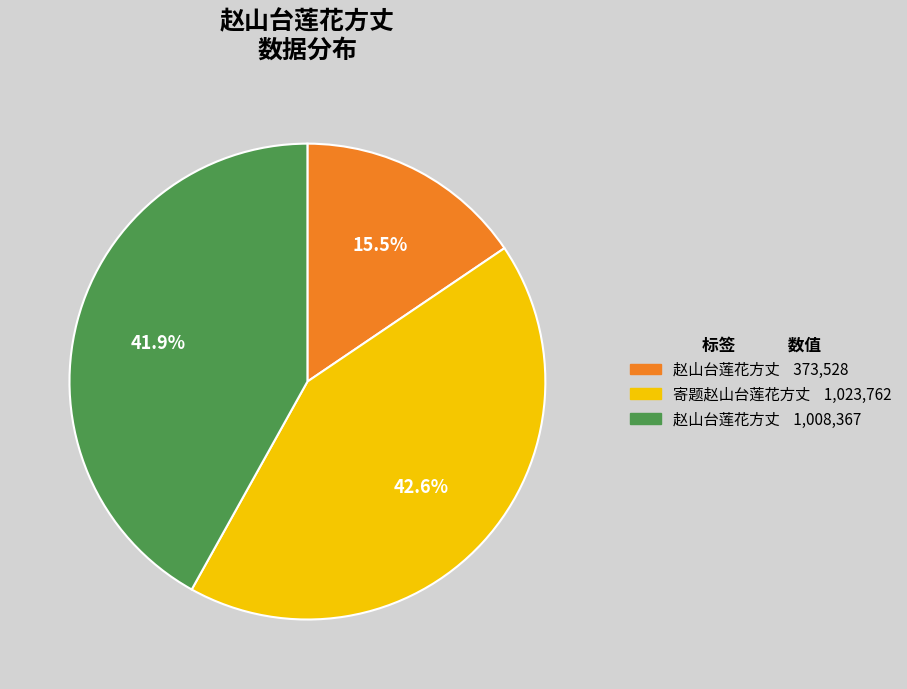

Does any single category account for the majority?

No